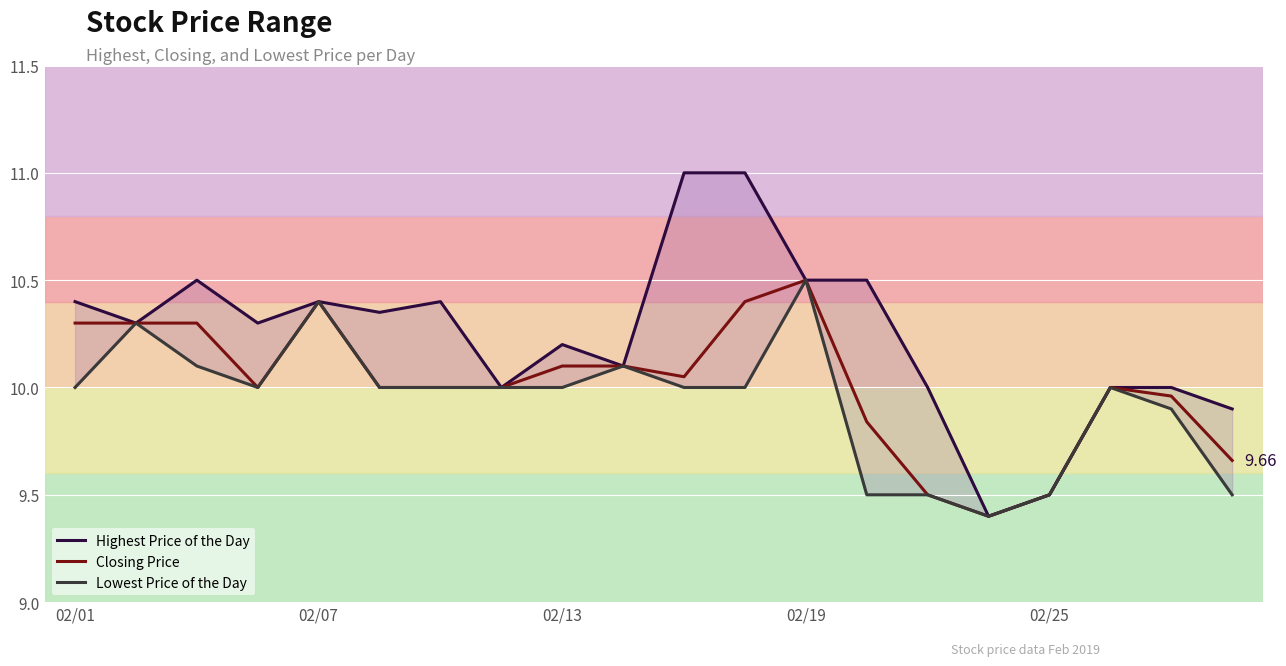

What is the greatest value displayed?

11.0